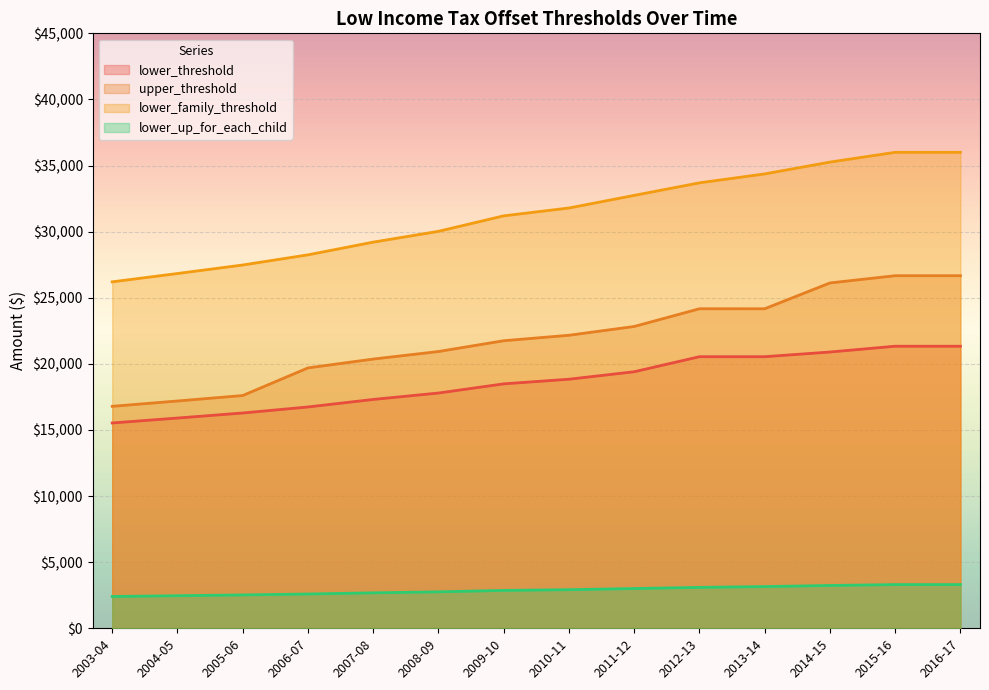

Where does the lower_up_for_each_child series first go above 2919?

2011-12